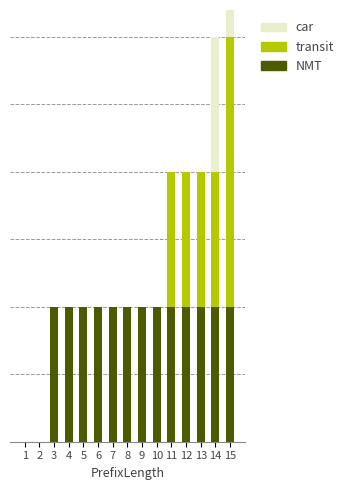

What is the total value across all series at 15?

4